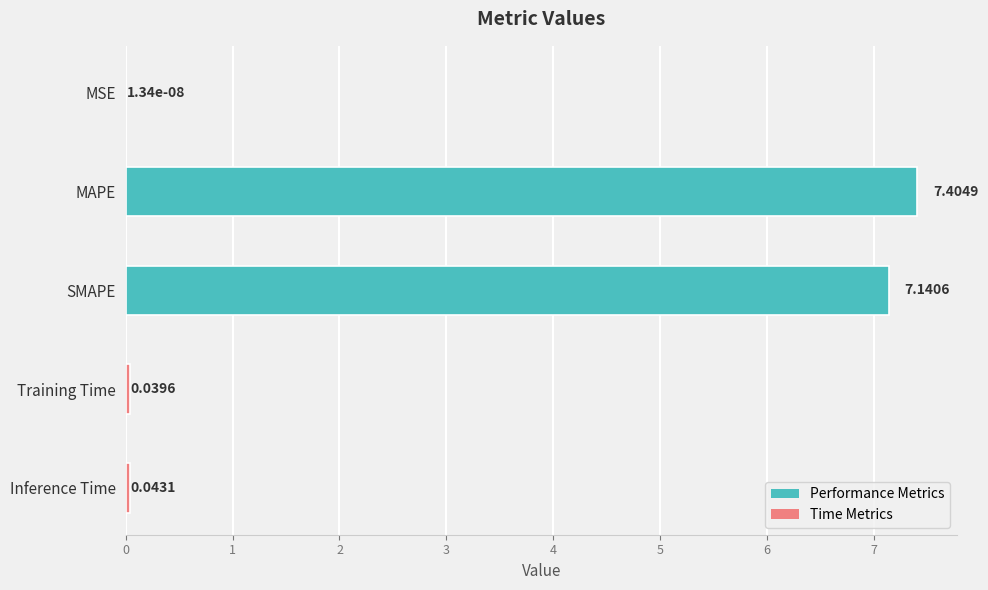

What is the change in value from SMAPE to Training Time?

-7.1